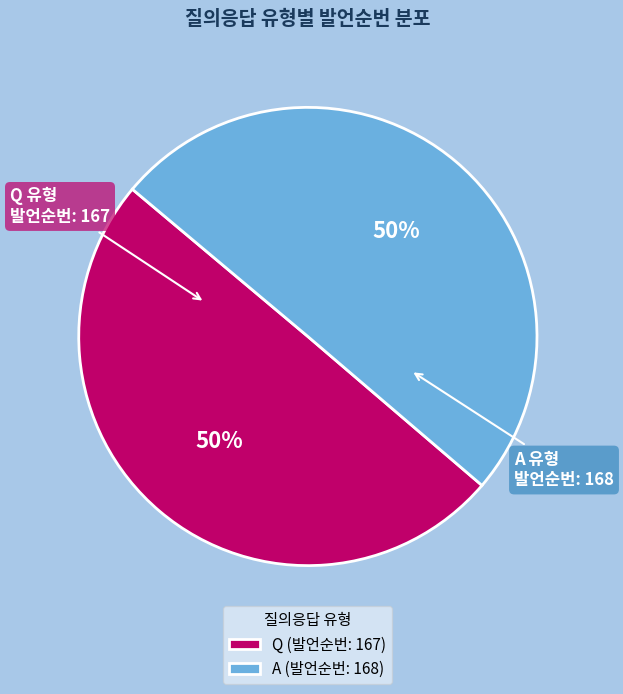

Is it true that Q is 50% of the pie?

True